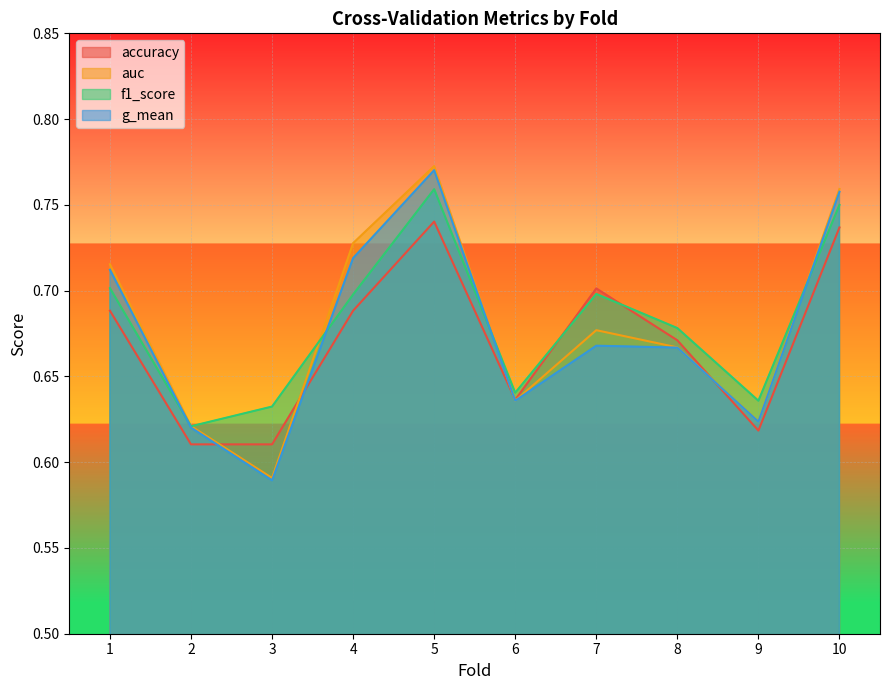

Reading left to right, extract all data points from this chart.

accuracy: 1=0.7	2=0.6	3=0.6	4=0.7	5=0.7	6=0.6	7=0.7	8=0.7	9=0.6	10=0.7
auc: 1=0.7	2=0.6	3=0.6	4=0.7	5=0.8	6=0.6	7=0.7	8=0.7	9=0.6	10=0.8
f1_score: 1=0.7	2=0.6	3=0.6	4=0.7	5=0.8	6=0.6	7=0.7	8=0.7	9=0.6	10=0.7
g_mean: 1=0.7	2=0.6	3=0.6	4=0.7	5=0.8	6=0.6	7=0.7	8=0.7	9=0.6	10=0.8